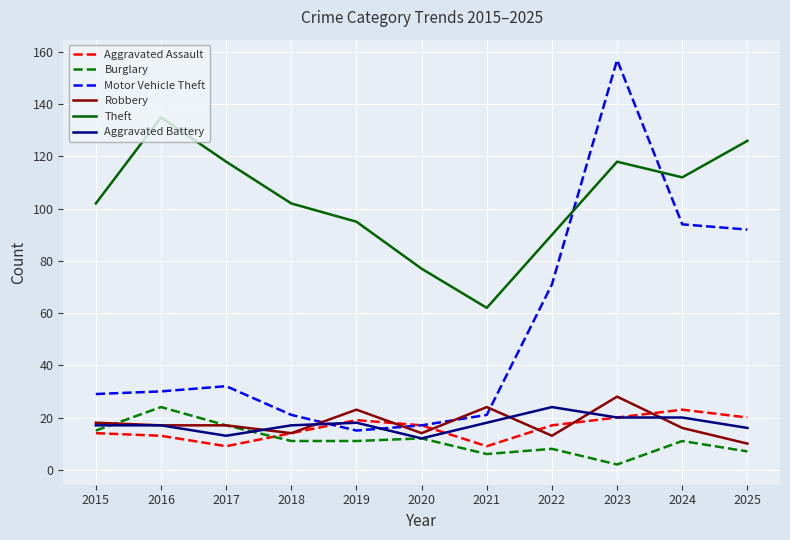

True or false: Burglary has a value of 3 at 2018.

False